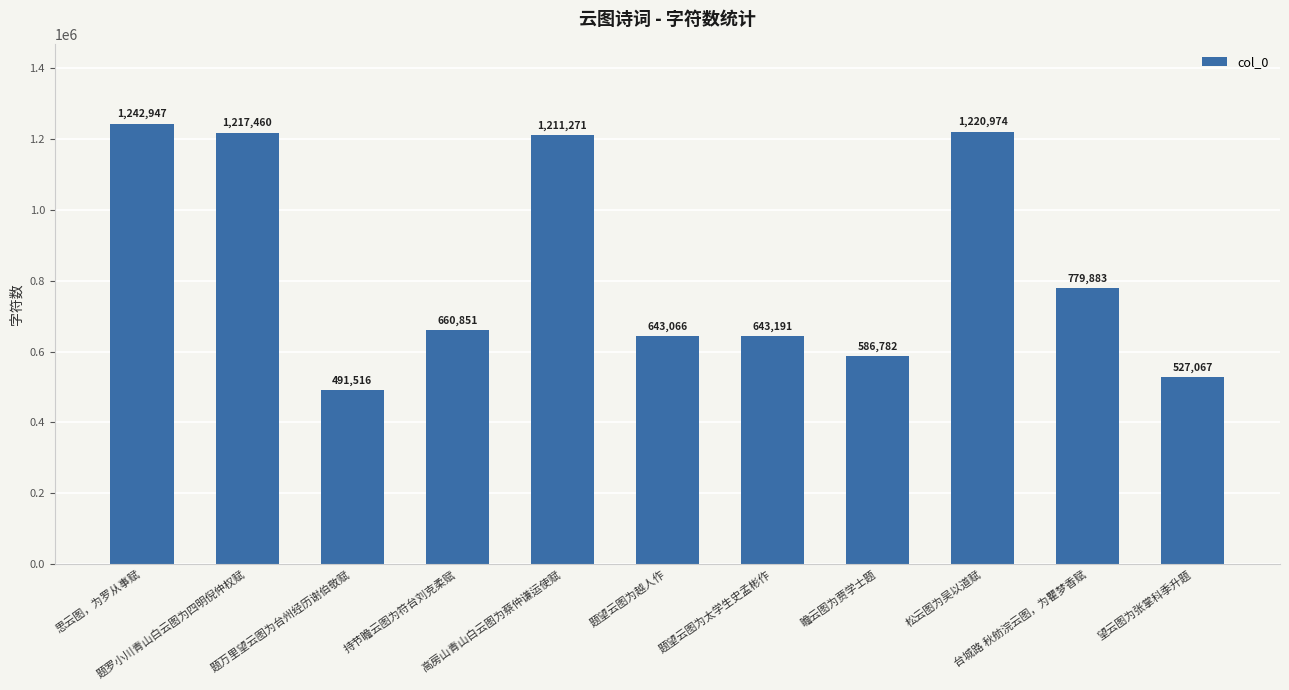

What is the difference between the maximum and minimum values?

751431